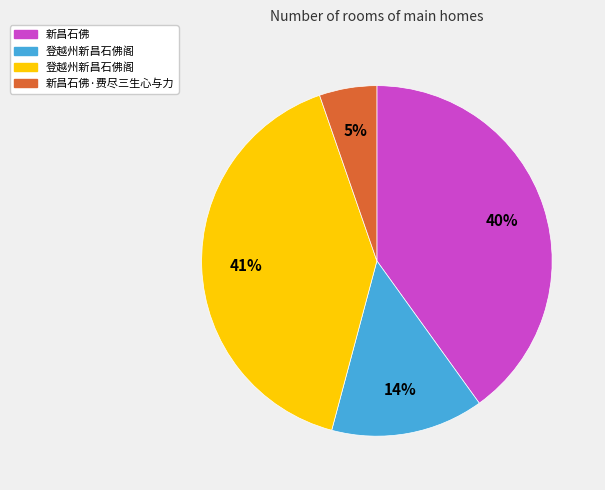

To the nearest percent, what is the average slice percentage?

25%